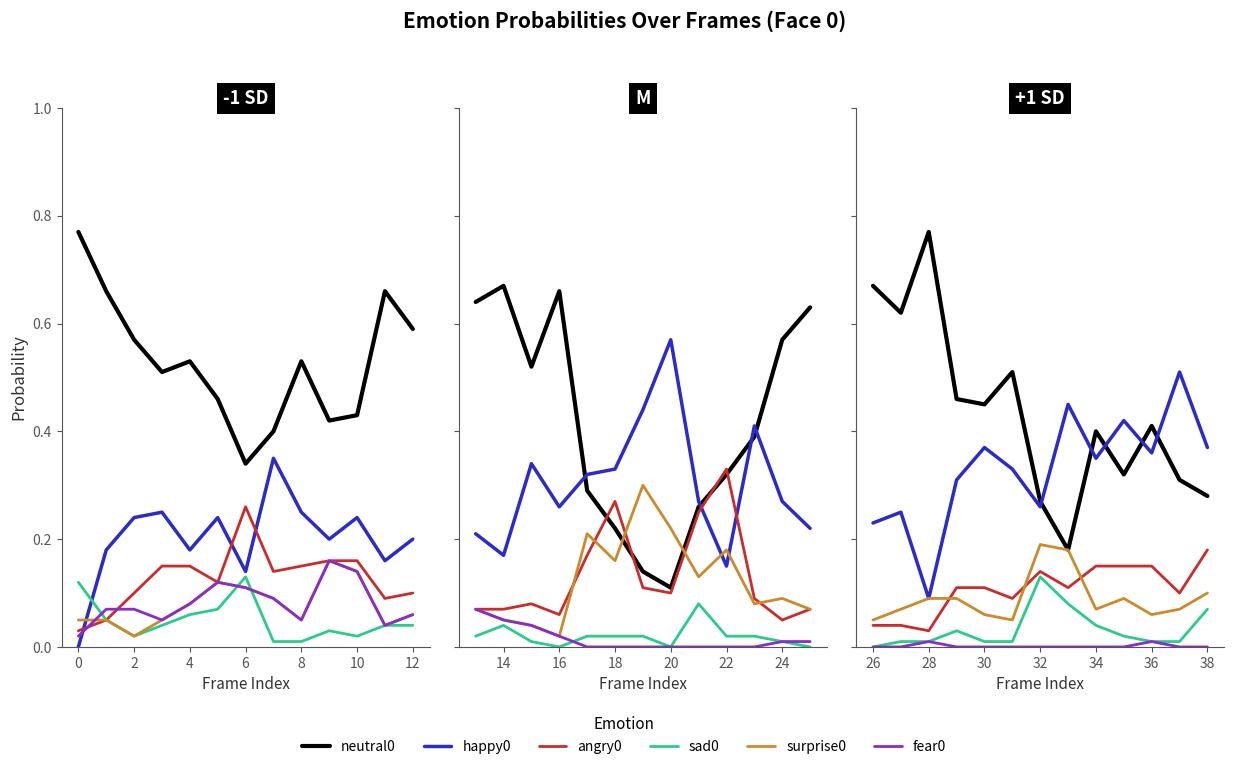

What is the average value of the happy0 series?

0.3